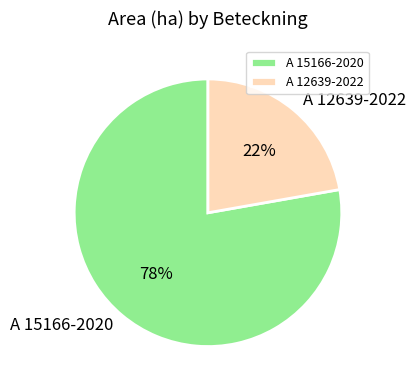

What is the smallest slice in the pie chart?

A 12639-2022